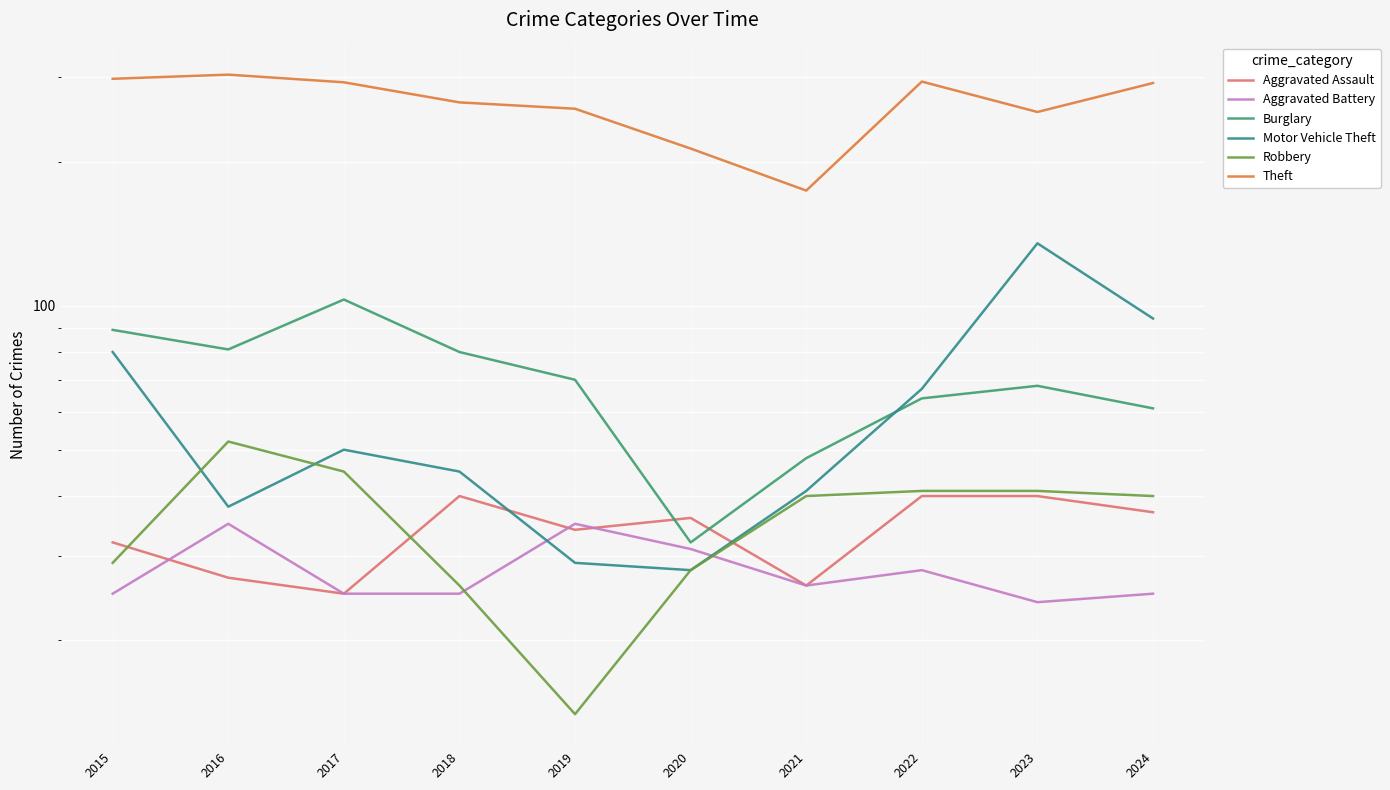

Which has a higher value, 2016 or 2017?

2016